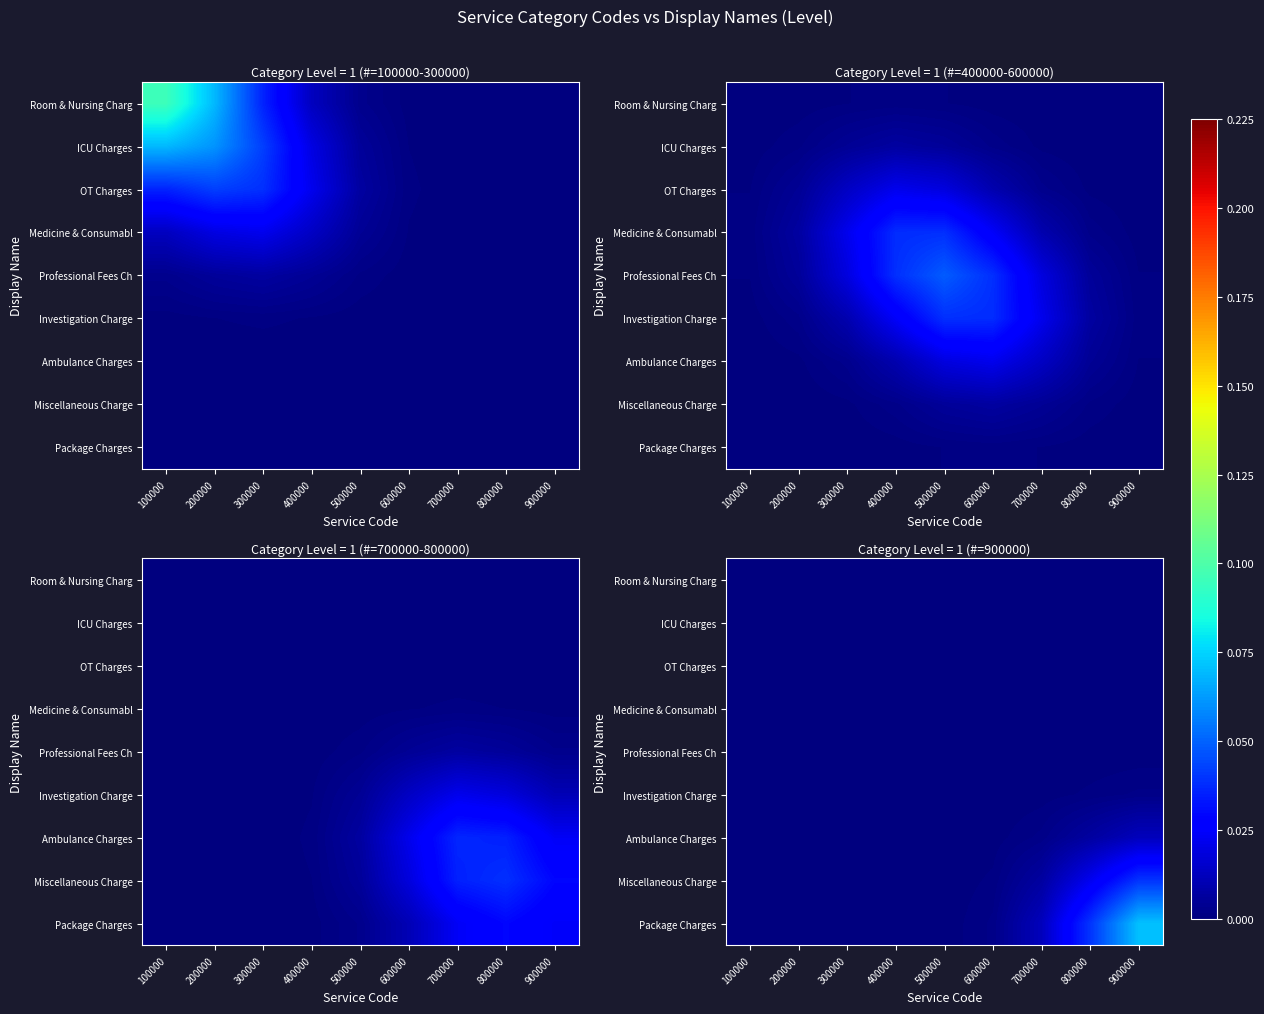

What is the greatest value displayed?

0.1